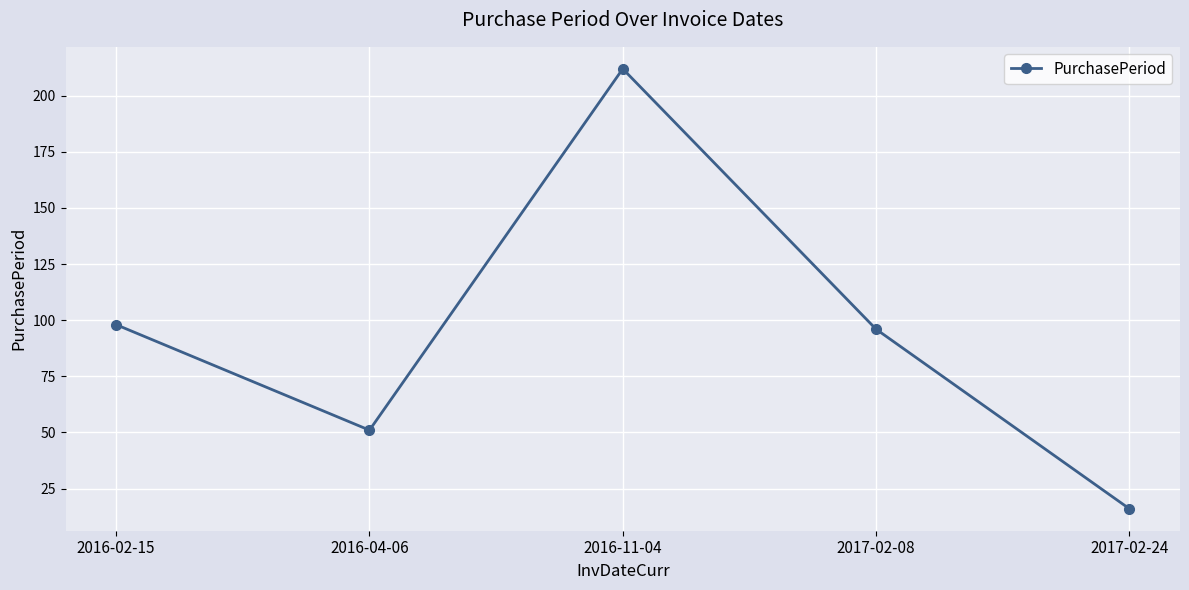

Where is the first local minimum?

2016-04-06